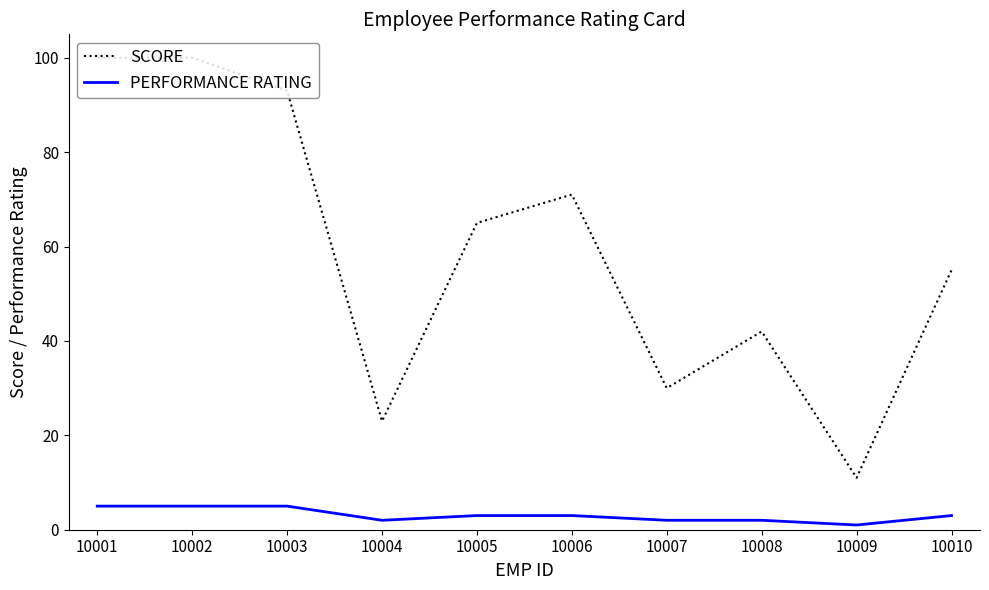

Rank the series by their average value, from lowest to highest.

PERFORMANCE RATING, SCORE